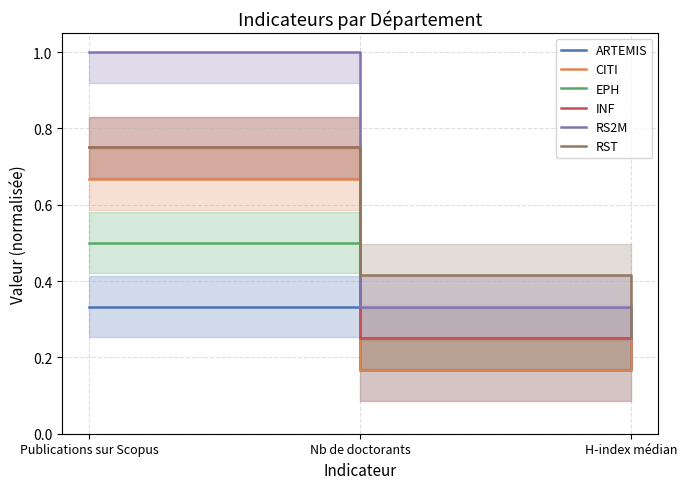

Which series has the largest total across all categories?

RS2M